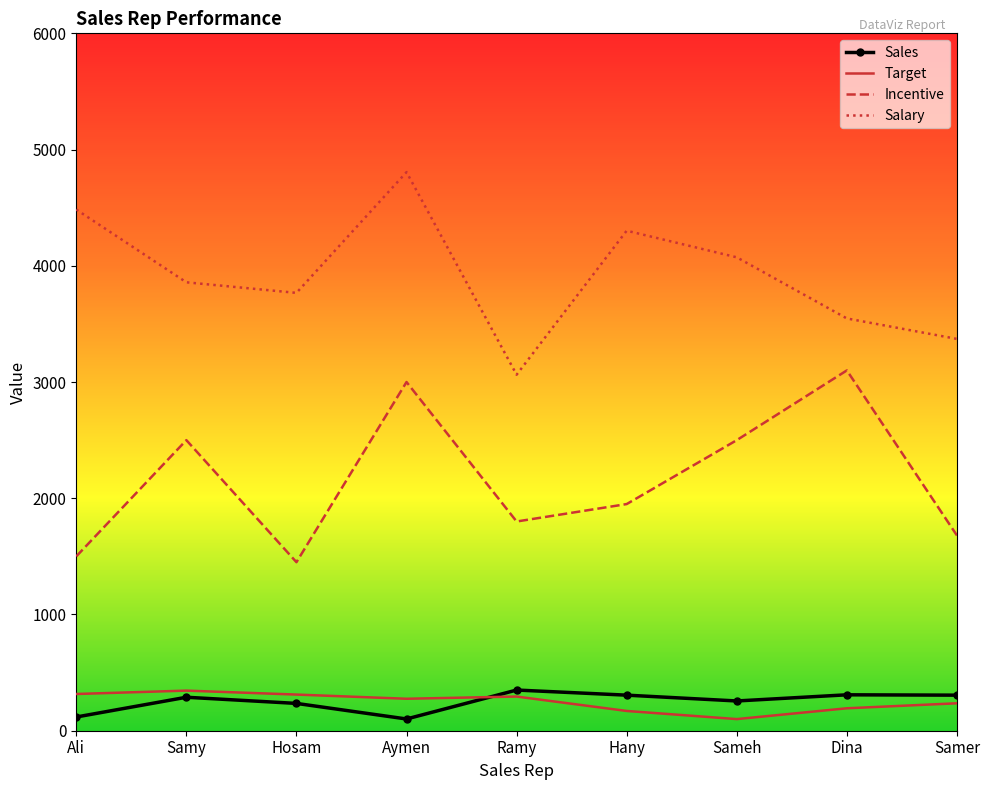

At which category is the sum across all series the highest?

Aymen